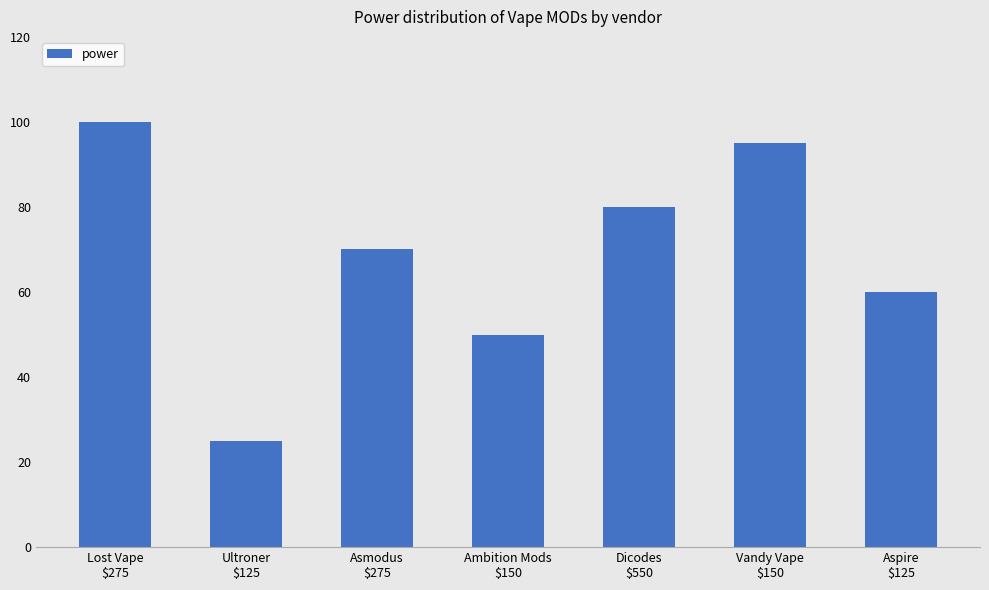

At which category does the chart reach its peak across all series?

Lost Vape
$275